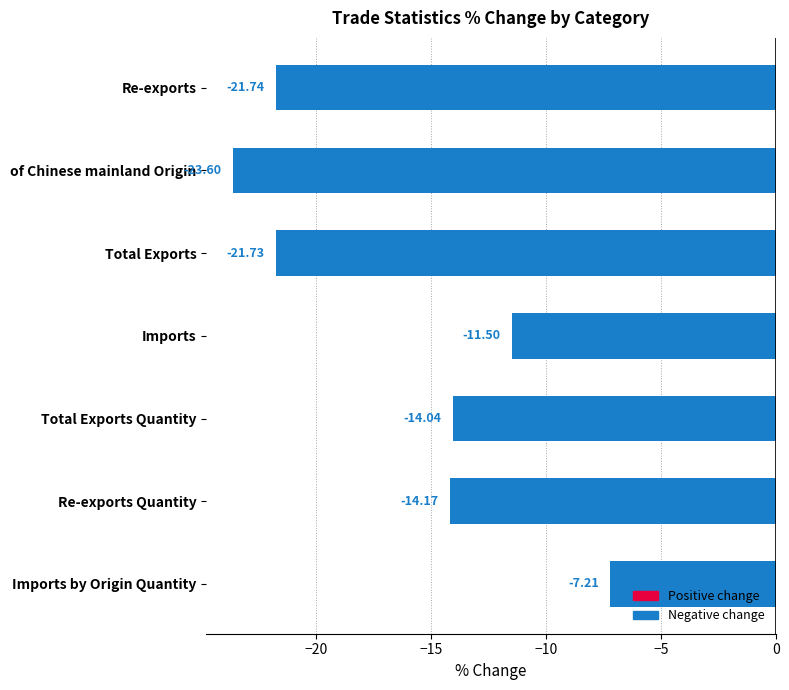

Rank the categories by value from highest to lowest.

Imports by Origin Quantity, Imports, Total Exports Quantity, Re-exports Quantity, Total Exports, Re-exports, of Chinese mainland Origin